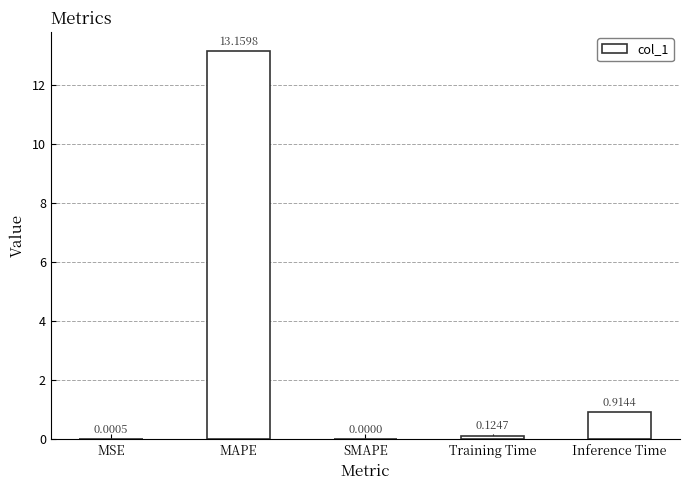

What is the sum of all values?

14.2